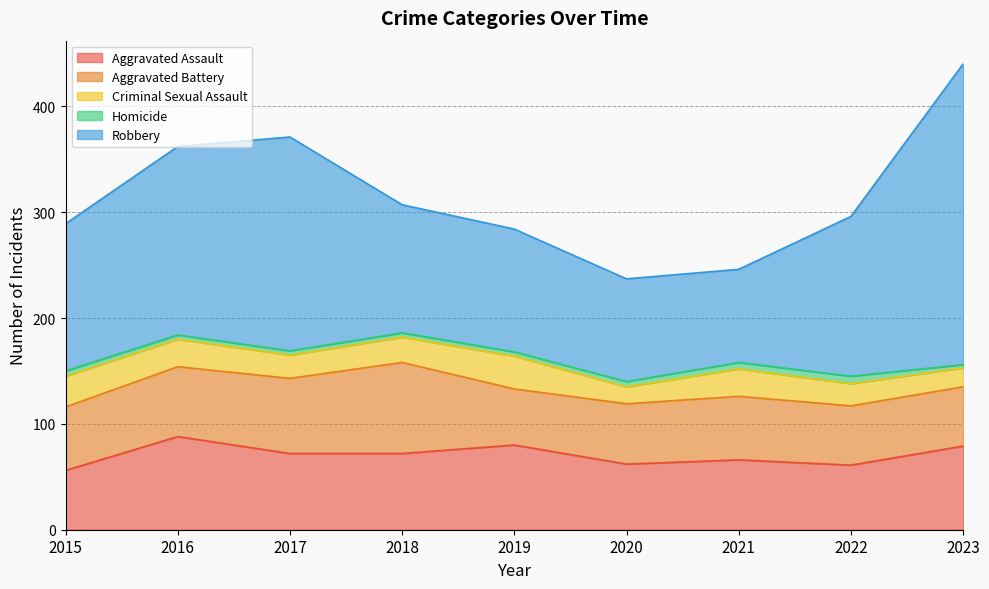

What is the greatest value displayed?

284